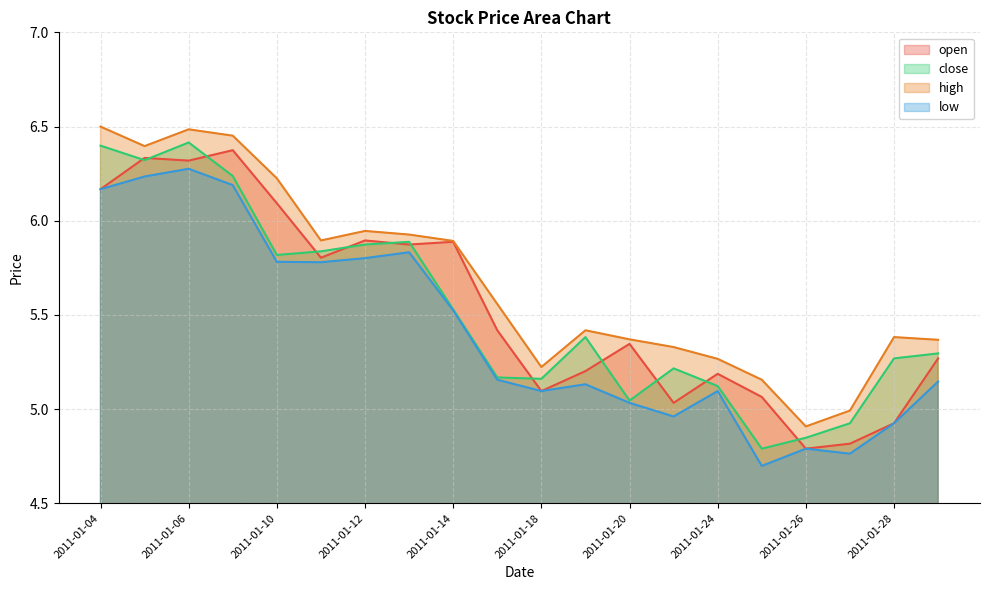

The high series shows 3.6 at 2011-01-10. True or false?

False